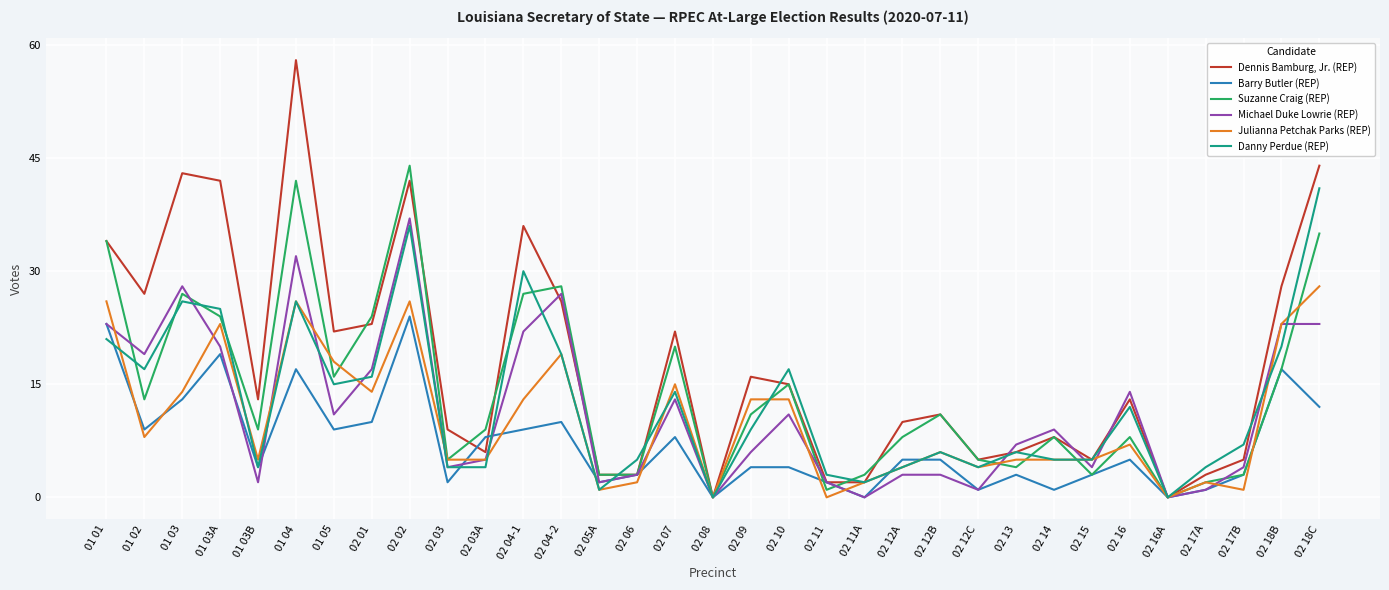

Reading left to right, transcribe all the data shown in this chart.

Dennis Bamburg, Jr. (REP): 34	27	43	42	13	58	22	23	42	9	6	36	26	3	3	22	0	16	15	2	2	10	11	5	6	8	5	13	0	3	5	28	44
Barry Butler (REP): 23	9	13	19	4	17	9	10	24	2	8	9	10	2	3	8	0	4	4	2	0	5	5	1	3	1	3	5	0	1	3	17	12
Suzanne Craig (REP): 34	13	27	24	9	42	16	24	44	5	9	27	28	3	3	20	0	11	15	1	3	8	11	5	4	8	3	8	0	2	3	17	35
Michael Duke Lowrie (REP): 23	19	28	20	2	32	11	17	37	4	5	22	27	2	3	13	0	6	11	2	0	3	3	1	7	9	4	14	0	1	4	23	23
Julianna Petchak Parks (REP): 26	8	14	23	5	26	18	14	26	5	5	13	19	1	2	15	0	13	13	0	2	4	6	4	5	5	5	7	0	2	1	23	28
Danny Perdue (REP): 21	17	26	25	4	26	15	16	36	4	4	30	19	1	5	14	0	9	17	3	2	4	6	4	6	5	5	12	0	4	7	20	41